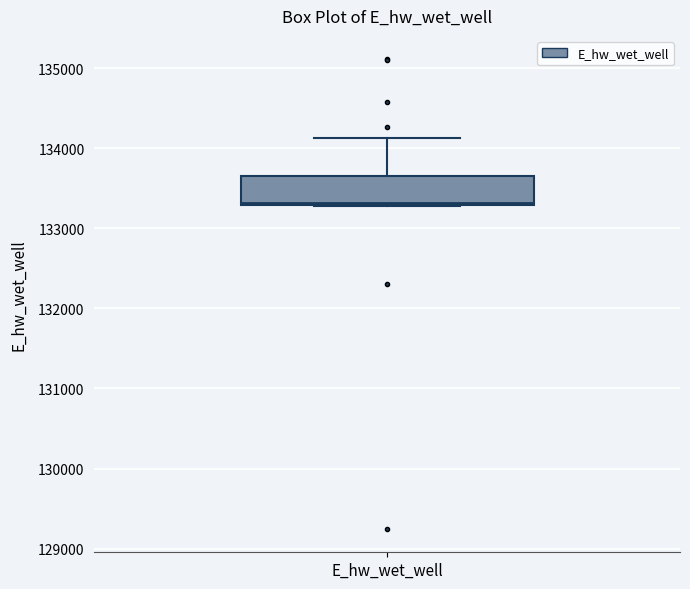

Read this box plot against the y-axis: the position of the median line, the range covered by the box, and the ends of both whiskers. The values are not printed on the chart, so give them approximately, as read against the axis.

median 133300, box 133300 to 133600, whiskers 133300 to 134100